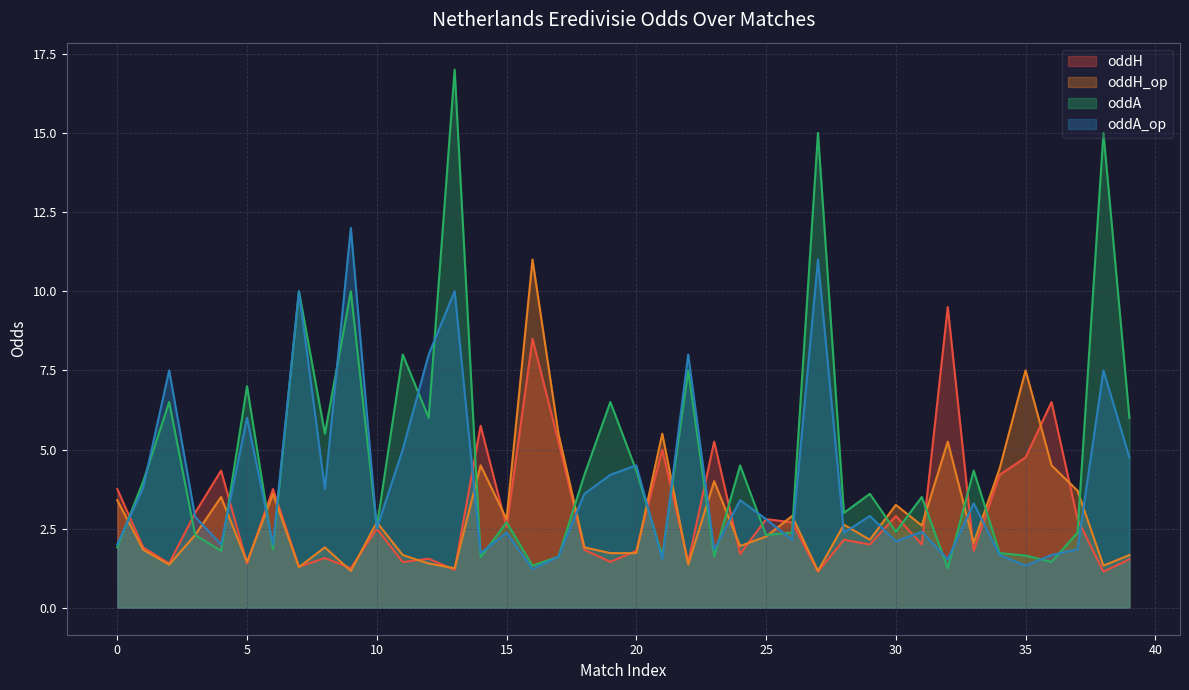

What is the sum of all oddA values?

187.9